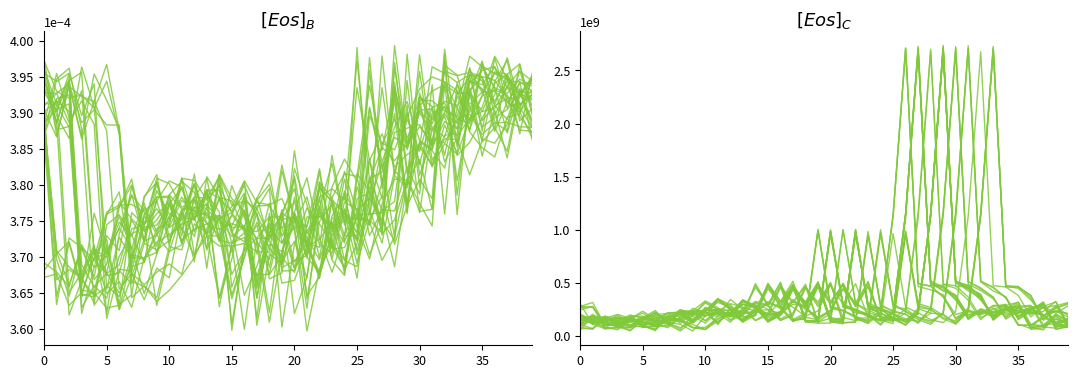

At which category does the chart reach its peak across all series?

32